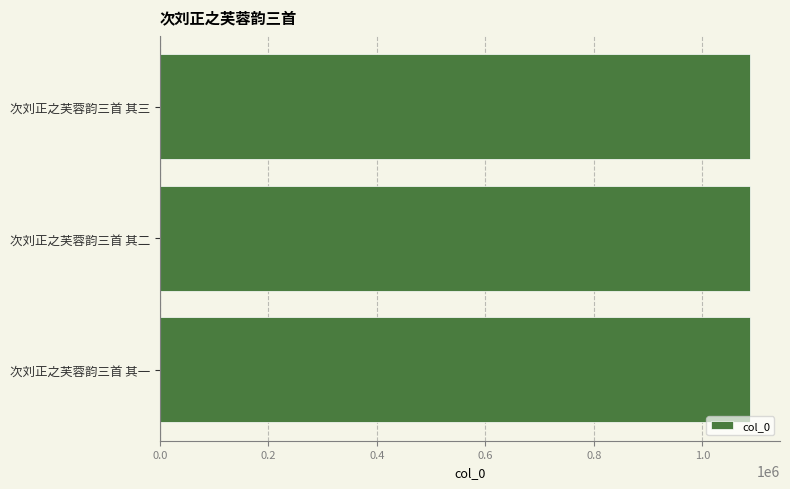

Count the values in the range 1088501 to 1088503.

3